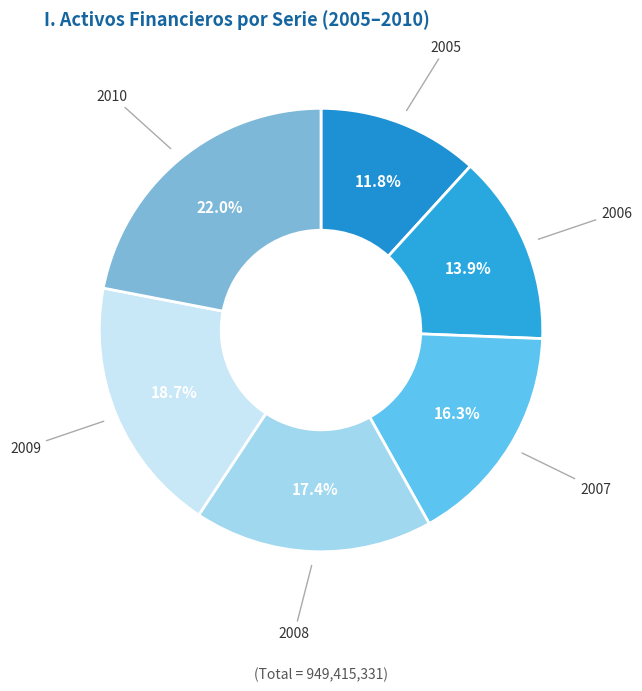

How many segments does this pie chart have?

6